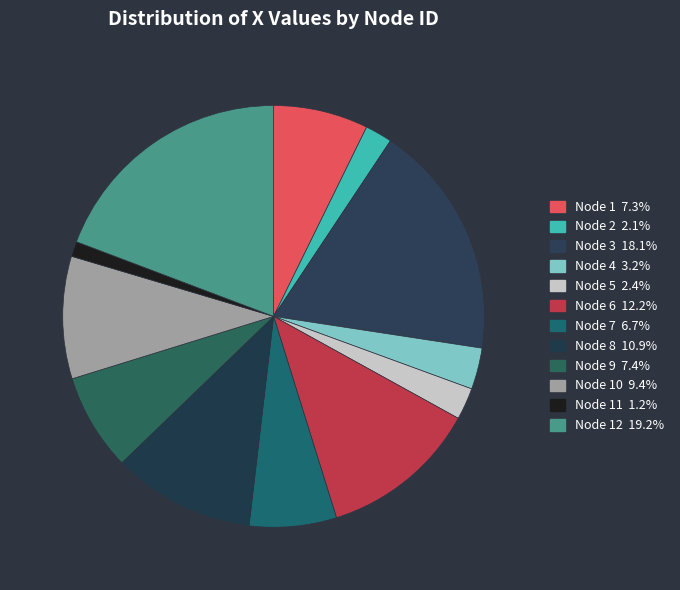

Which category has the biggest portion of the pie?

Node 12